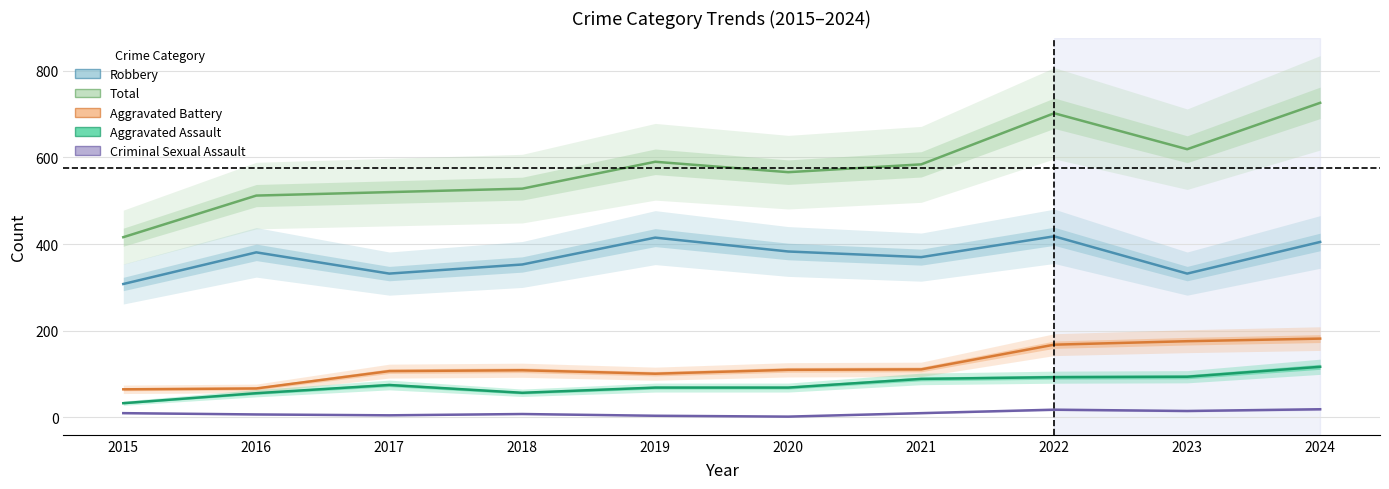

Reading left to right, extract all data points from this chart.

Robbery: 2015=308	2016=381	2017=332	2018=353	2019=415	2020=383	2021=370	2022=418	2023=332	2024=405
Total: 2015=416	2016=512	2017=520	2018=528	2019=590	2020=566	2021=584	2022=702	2023=619	2024=726
Aggravated Battery: 2015=65	2016=67	2017=107	2018=109	2019=101	2020=110	2021=111	2022=168	2023=176	2024=182
Aggravated Assault: 2015=33	2016=56	2017=75	2018=57	2019=69	2020=69	2021=89	2022=93	2023=94	2024=117
Criminal Sexual Assault: 2015=10	2016=7	2017=5	2018=8	2019=4	2020=2	2021=10	2022=18	2023=15	2024=19